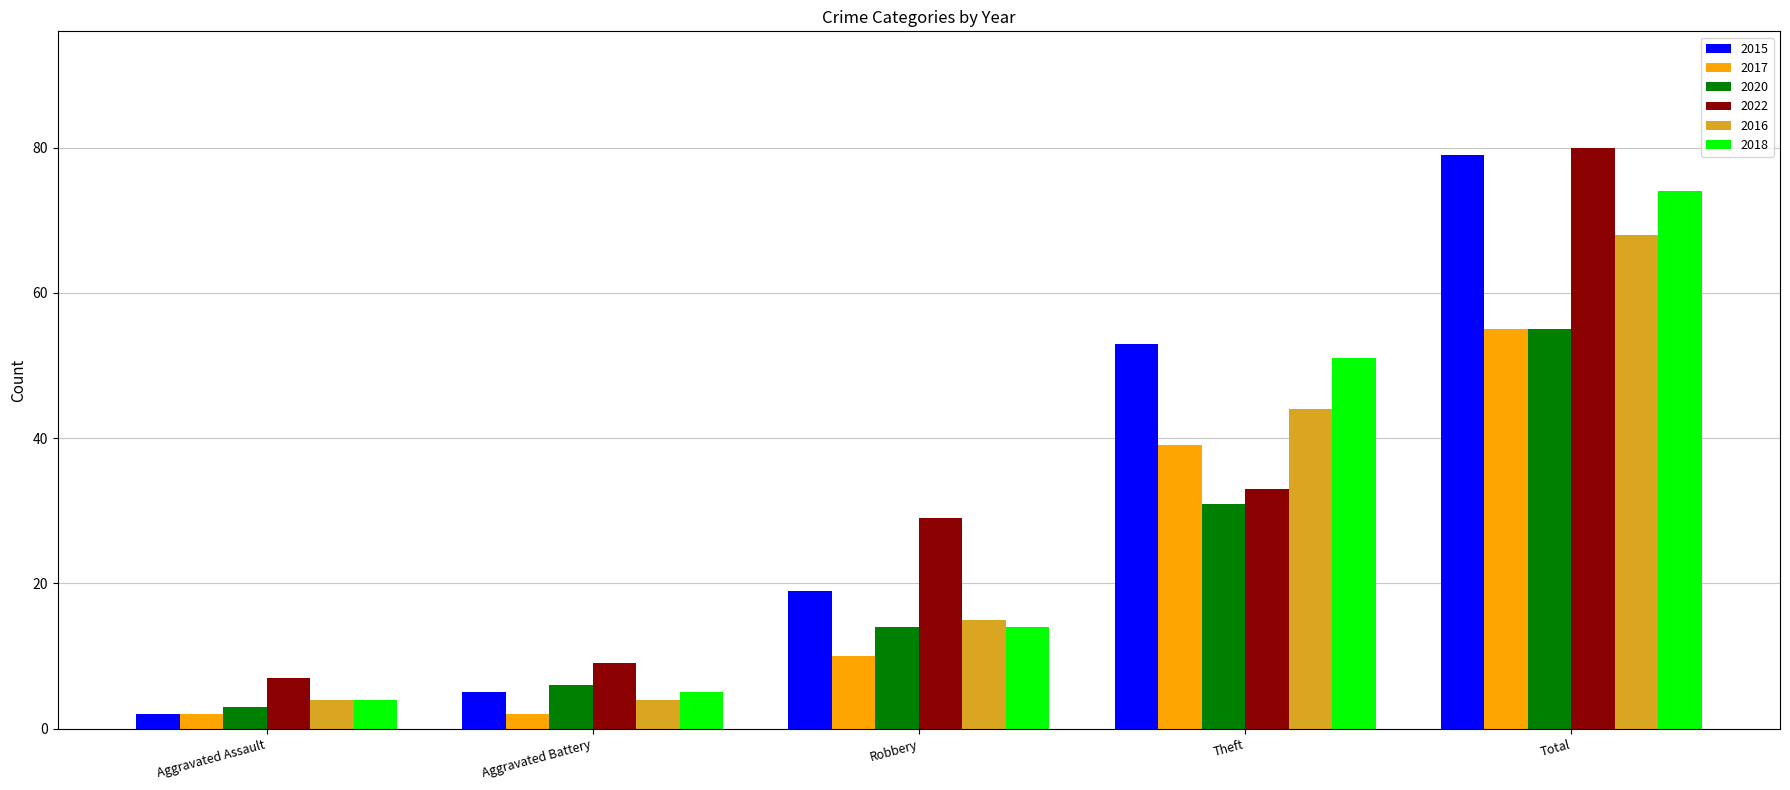

What is the difference between the second highest and minimum values in the 2015 series?

51